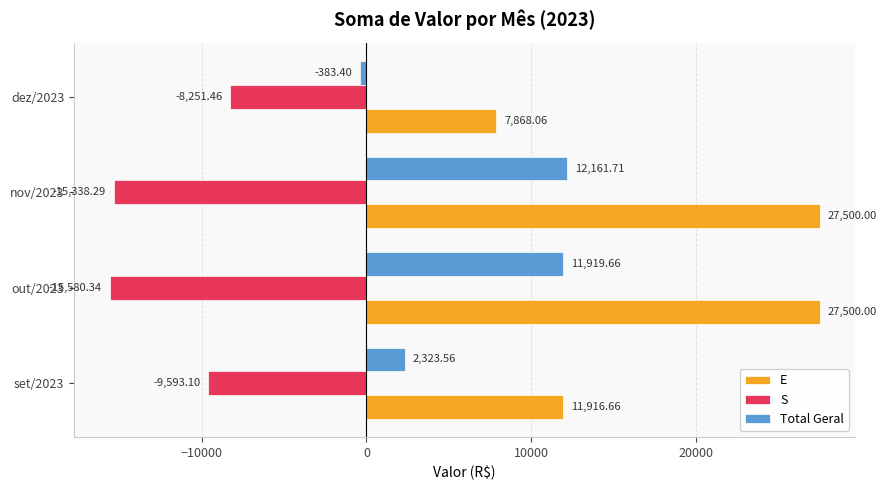

What are all the series names shown in the legend?

E, S, Total Geral